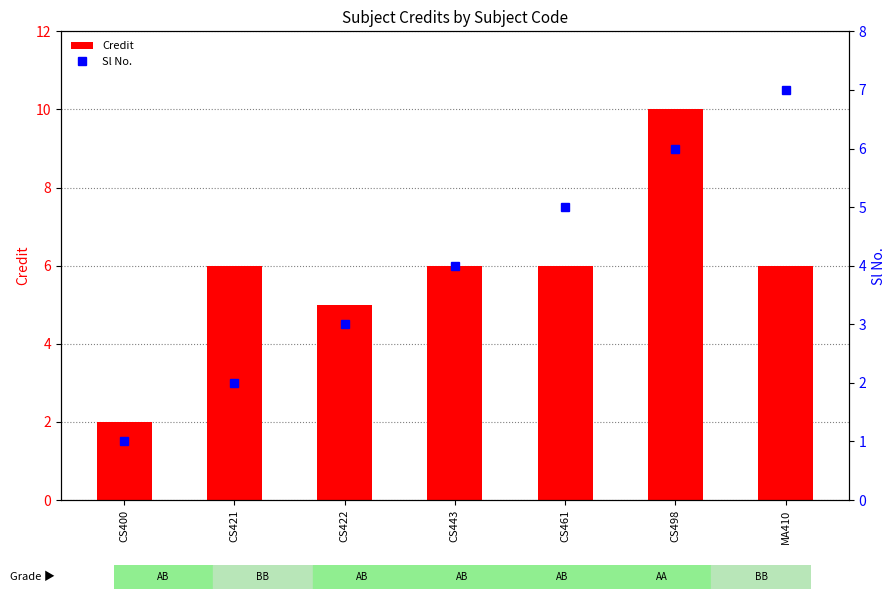

At which label does Sl No. first exceed 4?

CS461